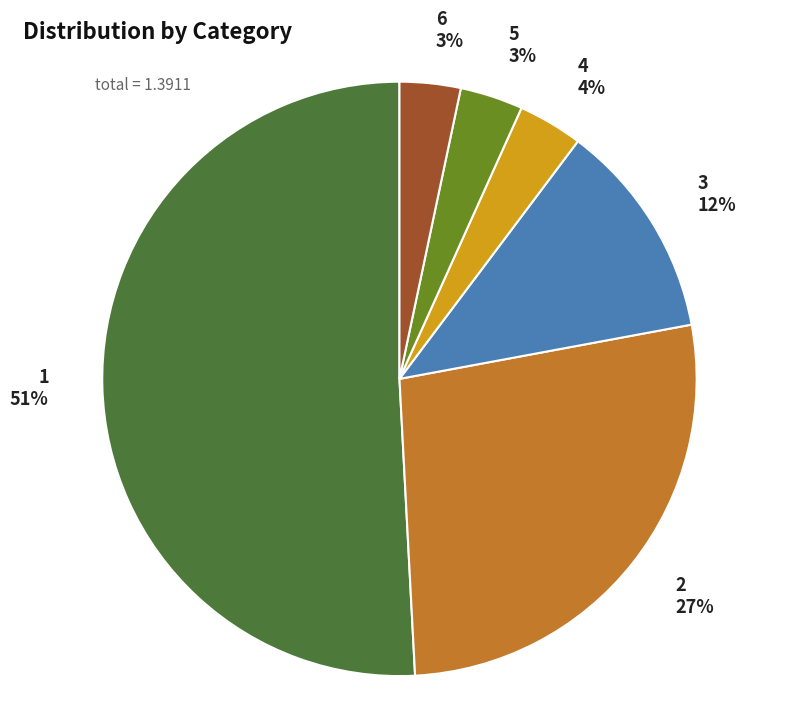

To the nearest percent, what portion does 3 represent?

12%